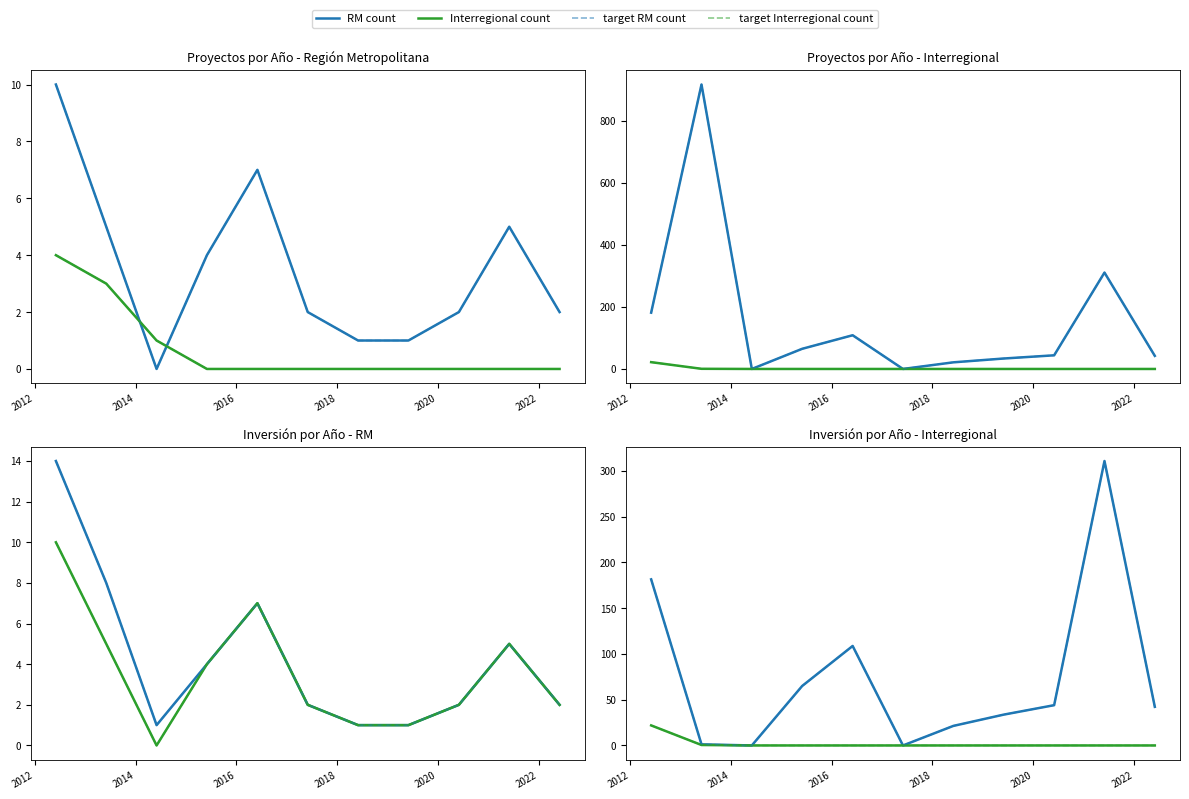

How many times do Inversión(MMU$) (thousands) and Count cross each other?

4